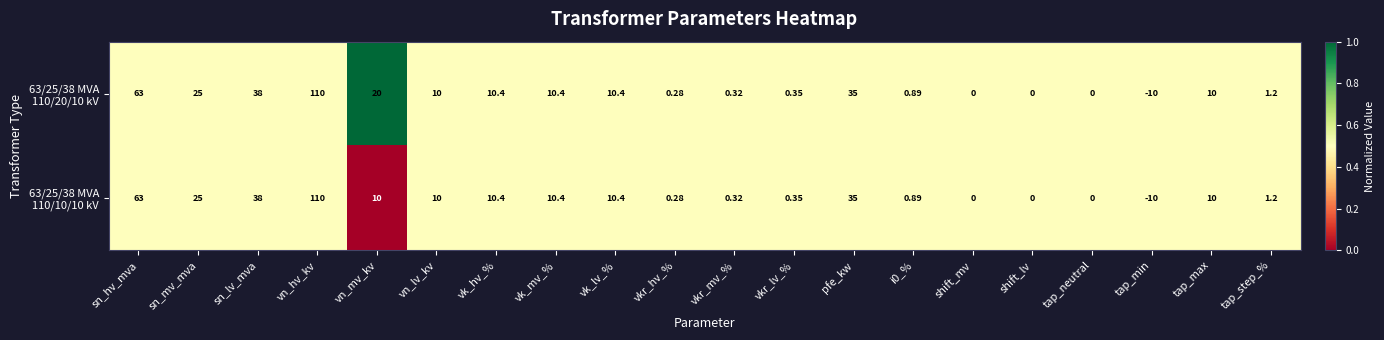

At which category does the chart reach its peak across all series?

vn_hv_kv